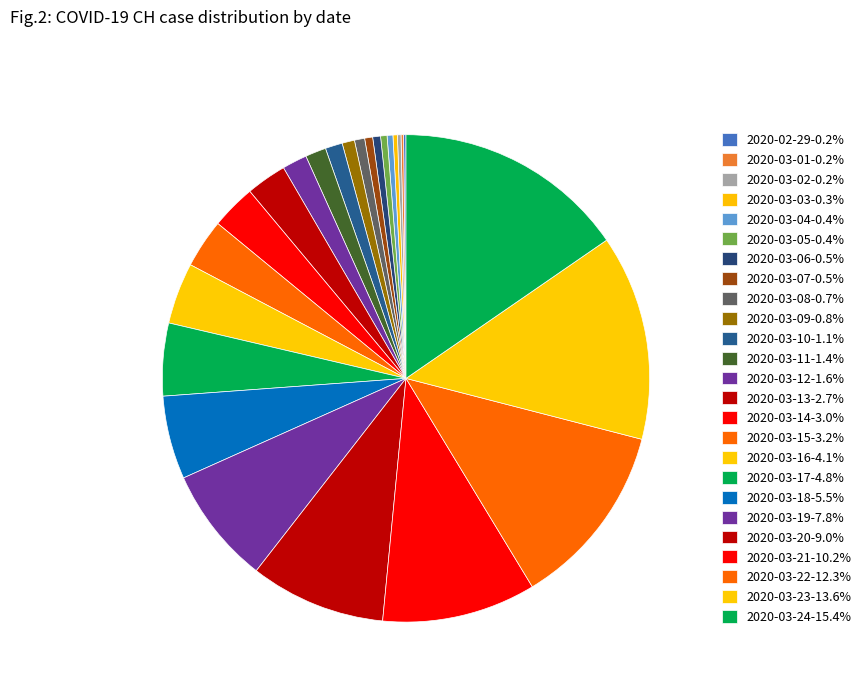

To the nearest percent, what is the combined percentage of 2020-02-29 and 2020-03-19?

8%